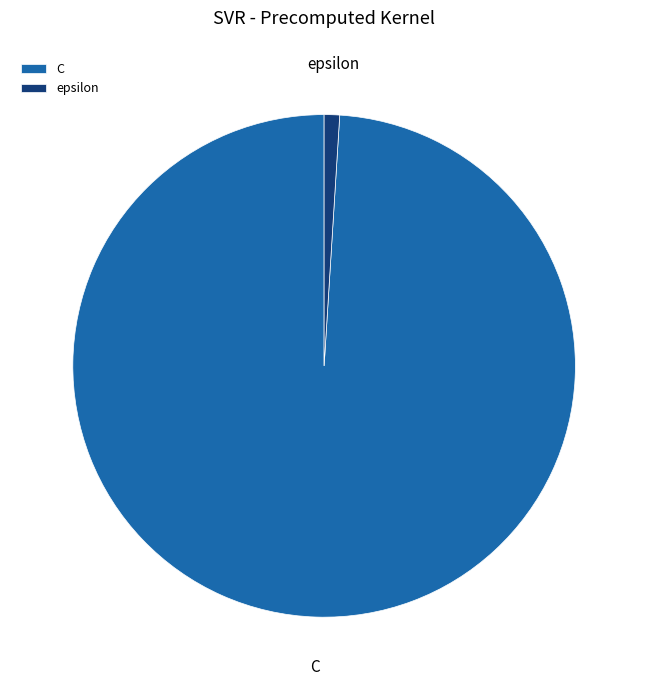

Which has a higher value, C or epsilon?

C